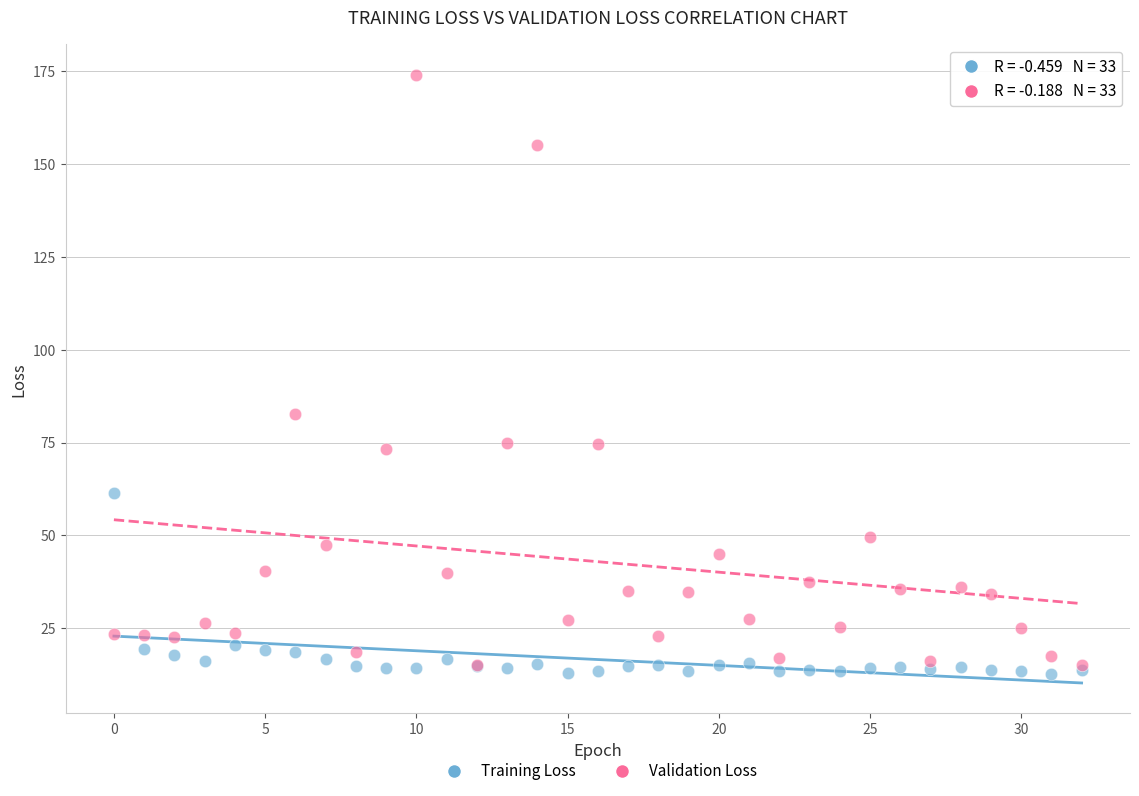

Across all series, what Y value is closest to 93?

82.7